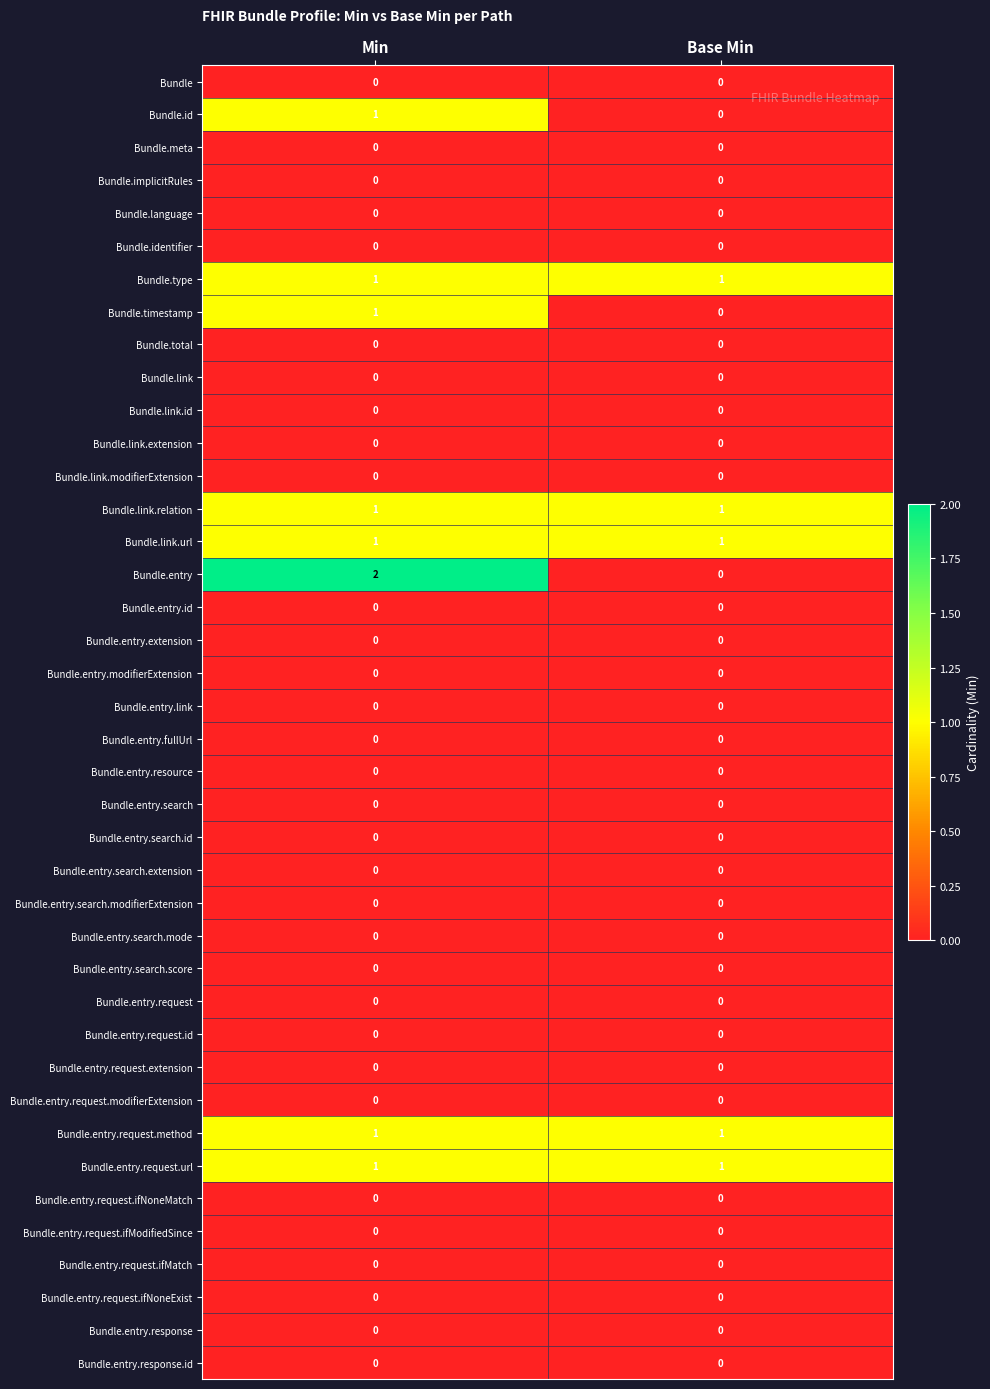

What is the spread (max minus min) of values at Min?

2